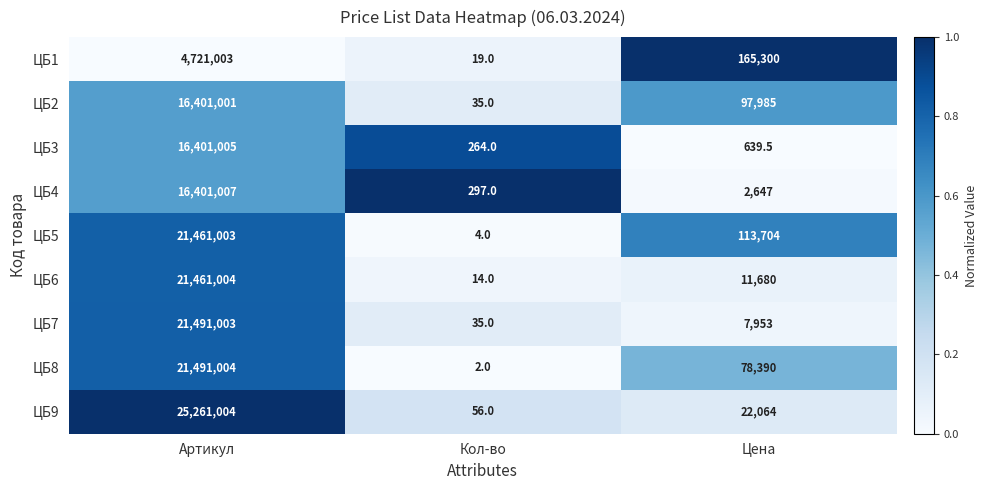

What is the sum of the ЦБ6 values at Артикул and Цена?

21472684.0